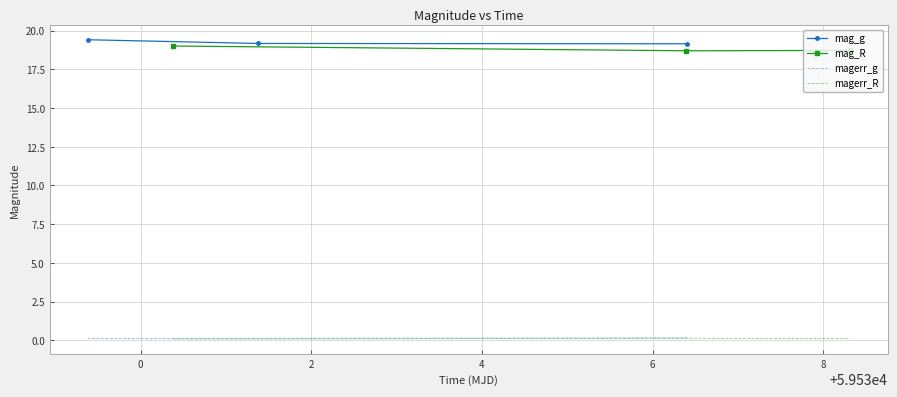

What is the highest value of the mag_g series?

19.4